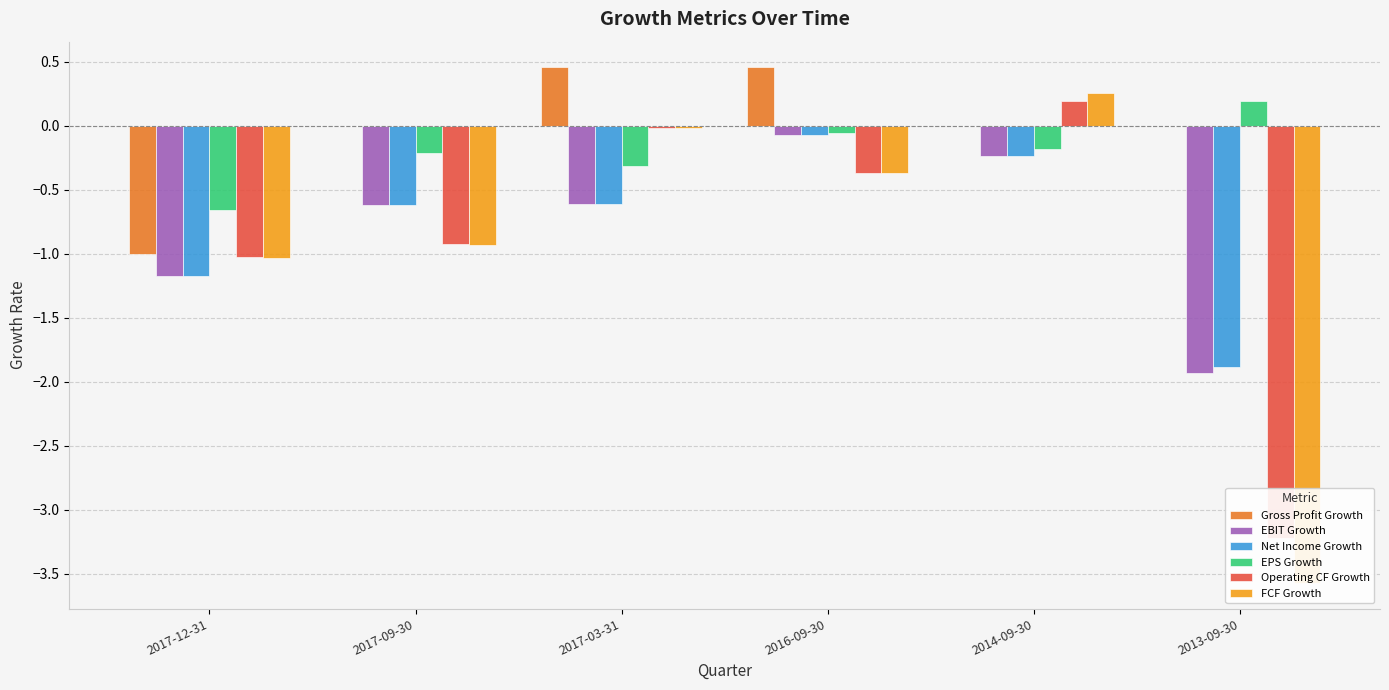

Reading right to left, transcribe all the data shown in this chart.

Gross Profit Growth: 0.0	0.0	0.5	0.5	0.0	-1.0
EBIT Growth: -1.9	-0.2	-0.1	-0.6	-0.6	-1.2
Net Income Growth: -1.9	-0.2	-0.1	-0.6	-0.6	-1.2
EPS Growth: 0.2	-0.2	-0.1	-0.3	-0.2	-0.7
Operating CF Growth: -3.2	0.2	-0.4	-0.0	-0.9	-1.0
FCF Growth: -3.6	0.3	-0.4	-0.0	-0.9	-1.0